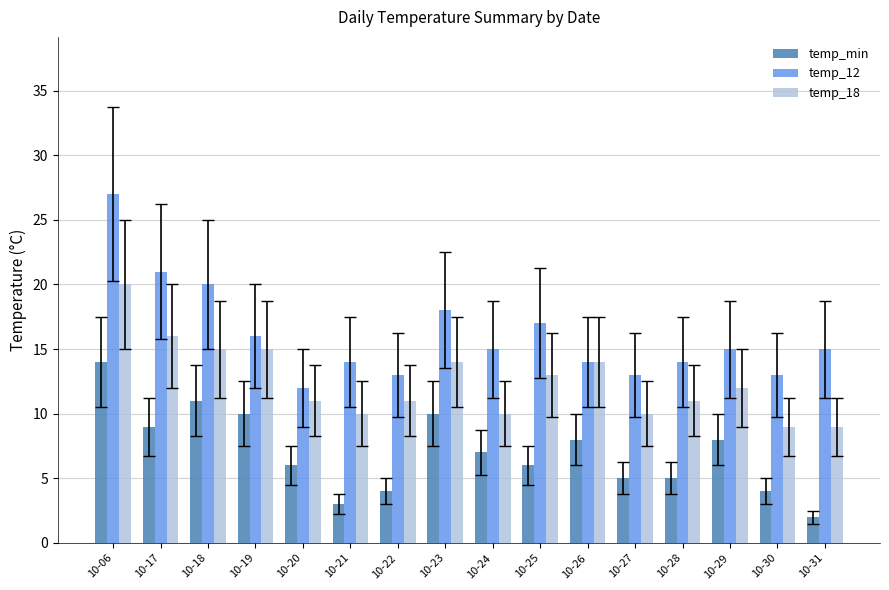

At which label does temp_12 first exceed 15?

10-06